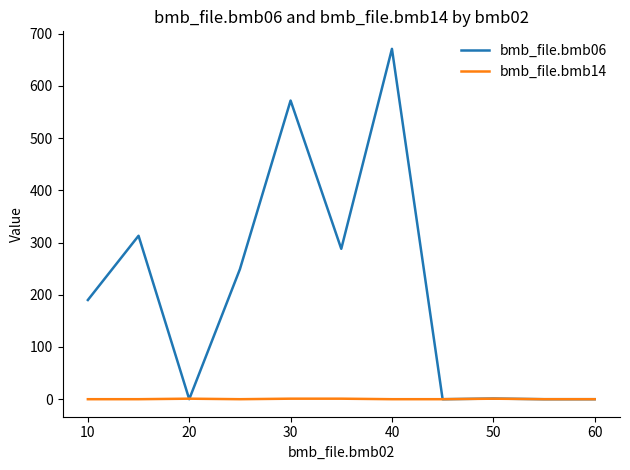

Rank the series by their maximum value, from highest to lowest.

bmb_file.bmb06, bmb_file.bmb14